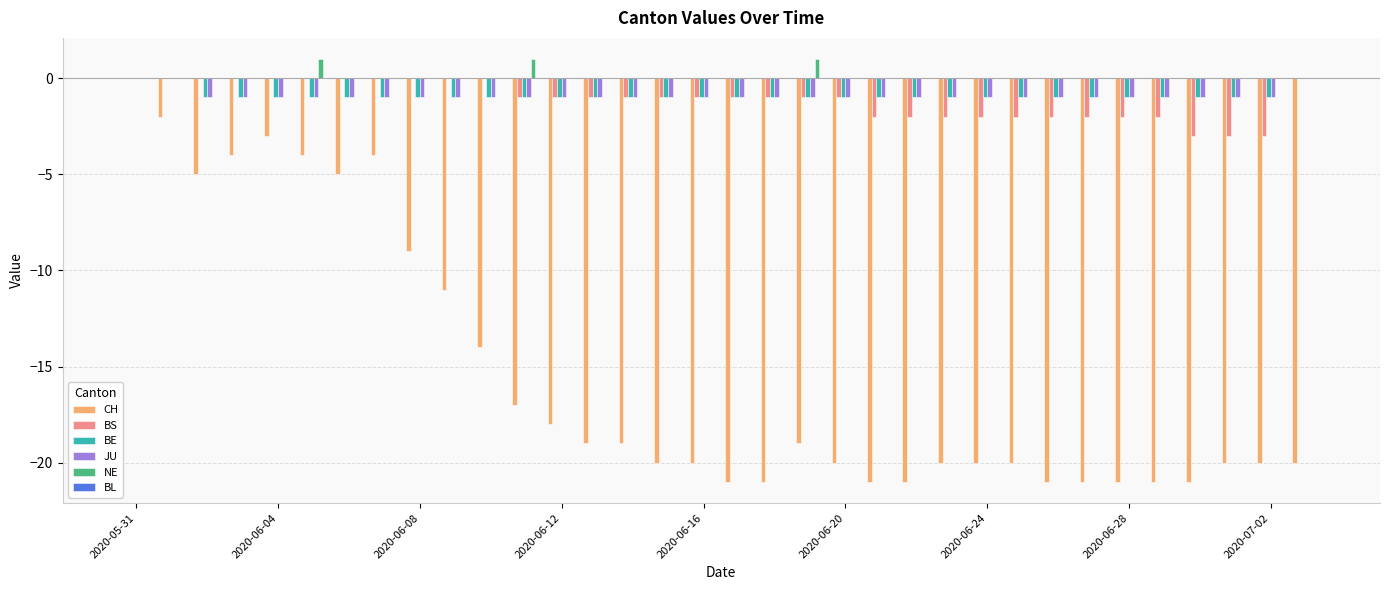

Which series has the largest total across all categories?

NE